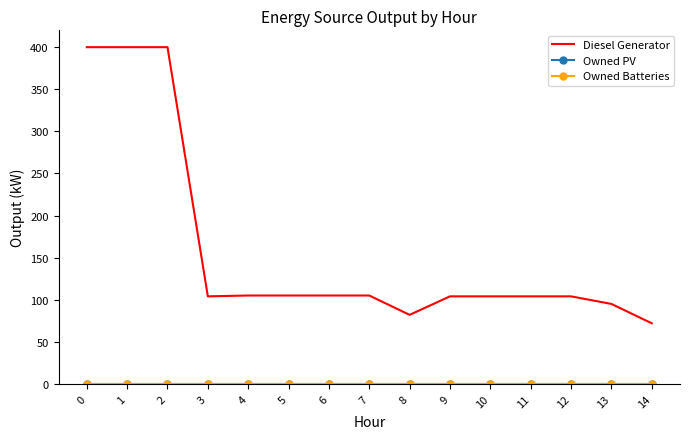

What is the spread (max minus min) of values at 11?

104